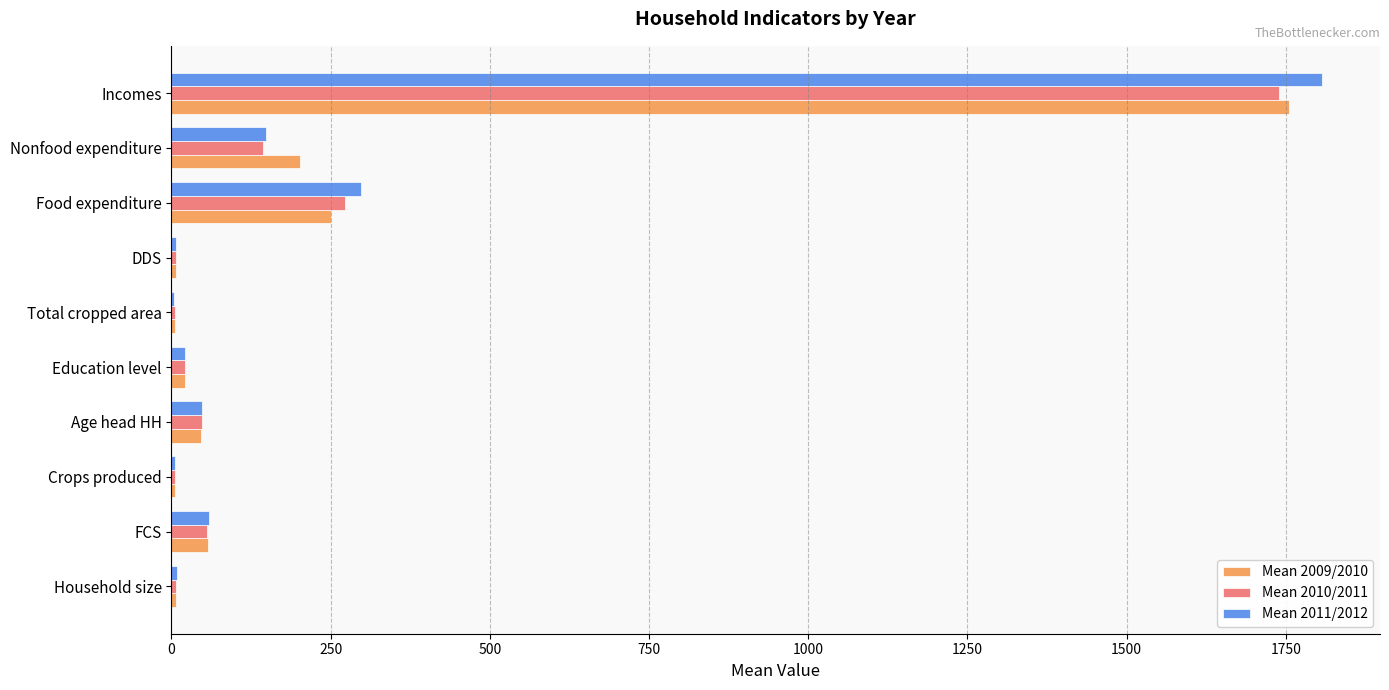

At which category is the sum across all series the highest?

Incomes